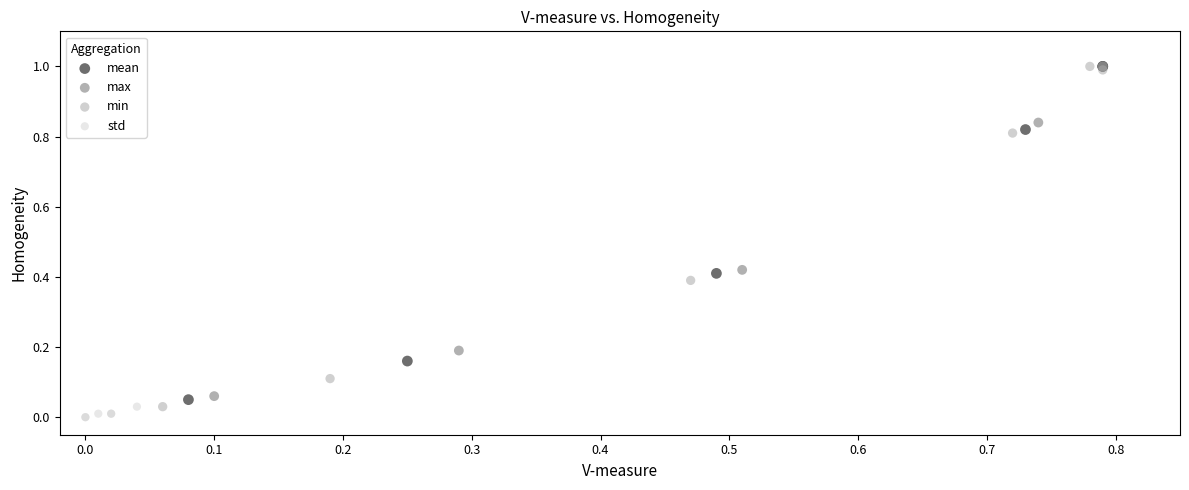

Which series contains the lowest Y value?

std